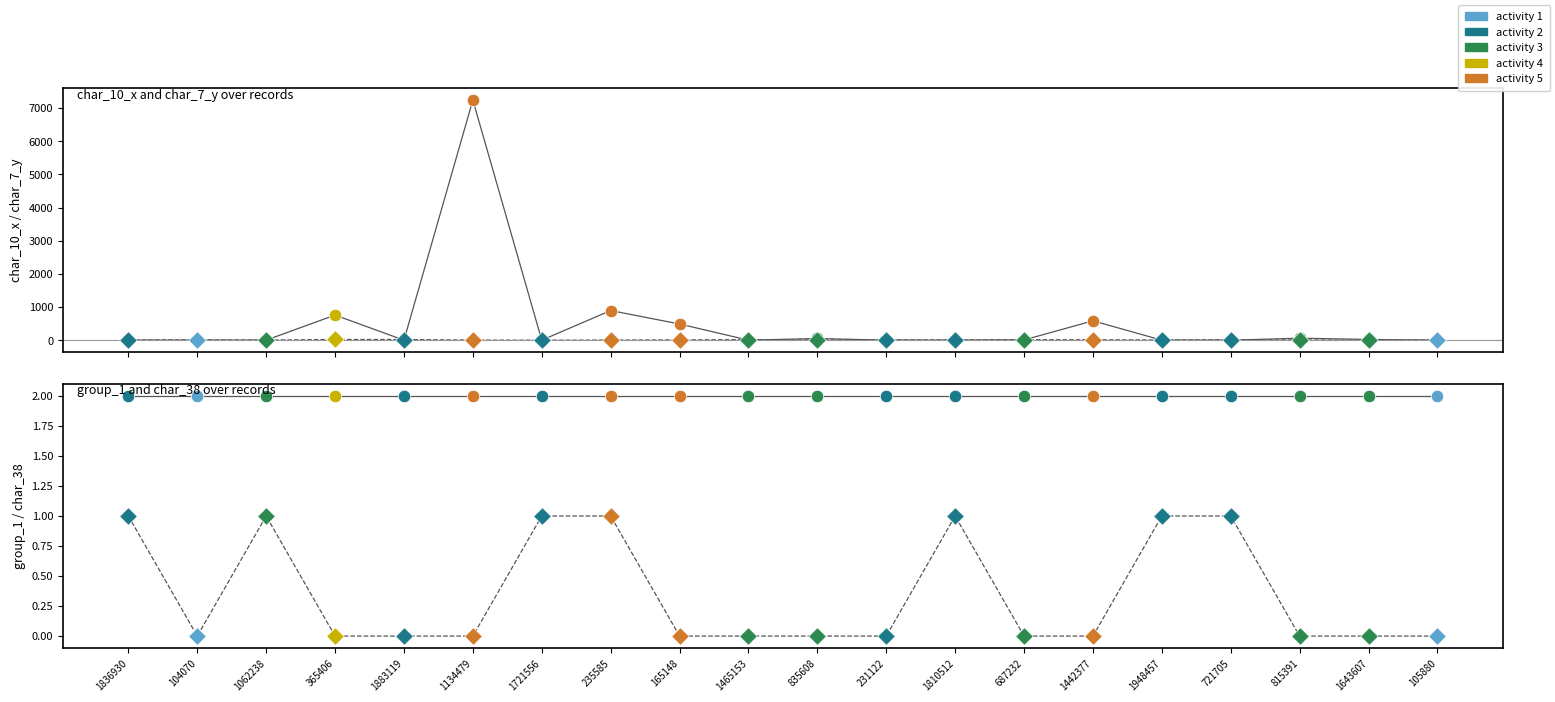

Which series has the largest total across all categories?

char_10_x